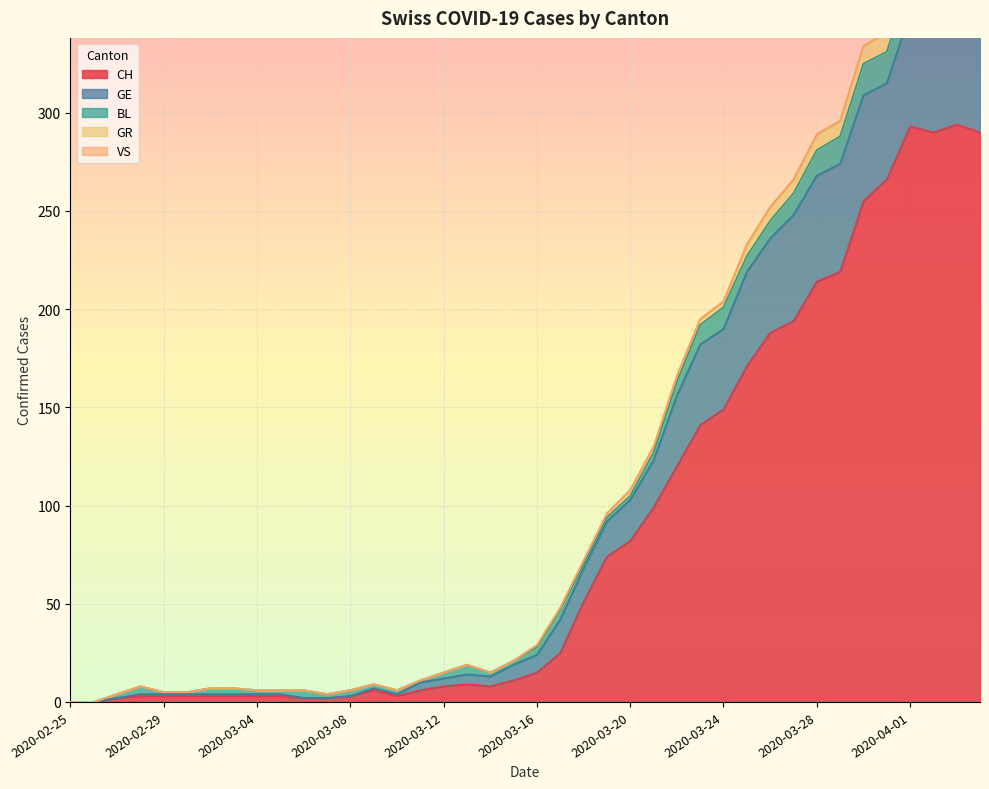

At which category does the chart reach its peak across all series?

2020-04-03